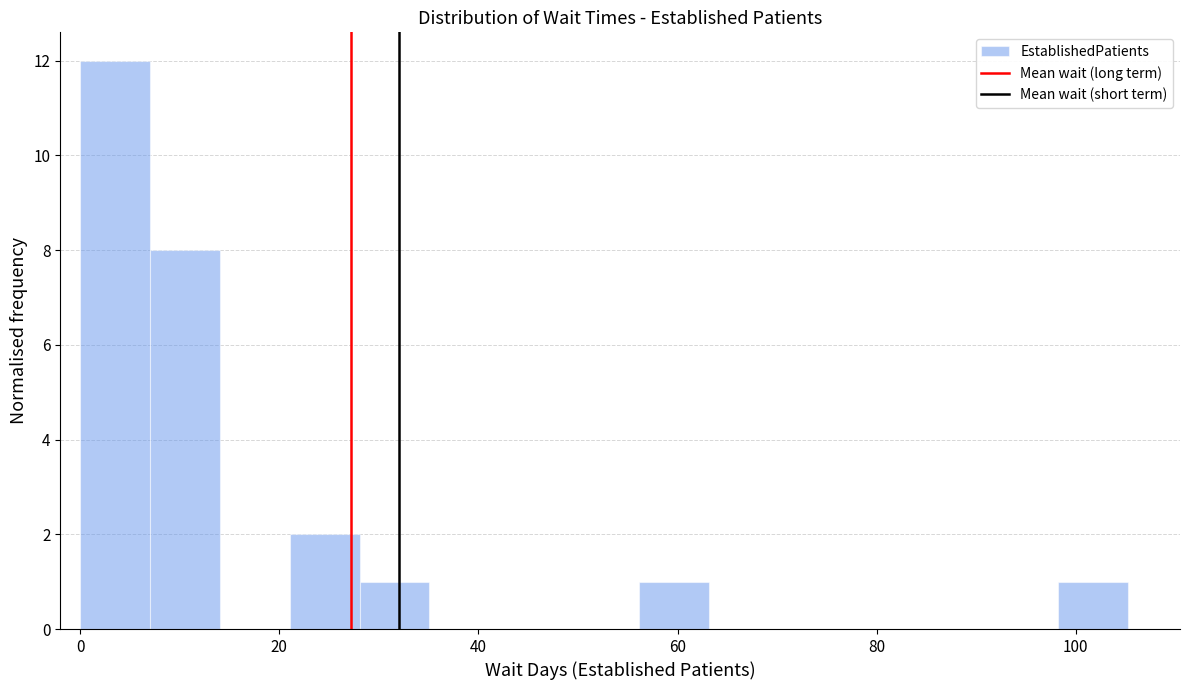

Read against the x-axis, roughly where is the centre of the tallest bar?

4